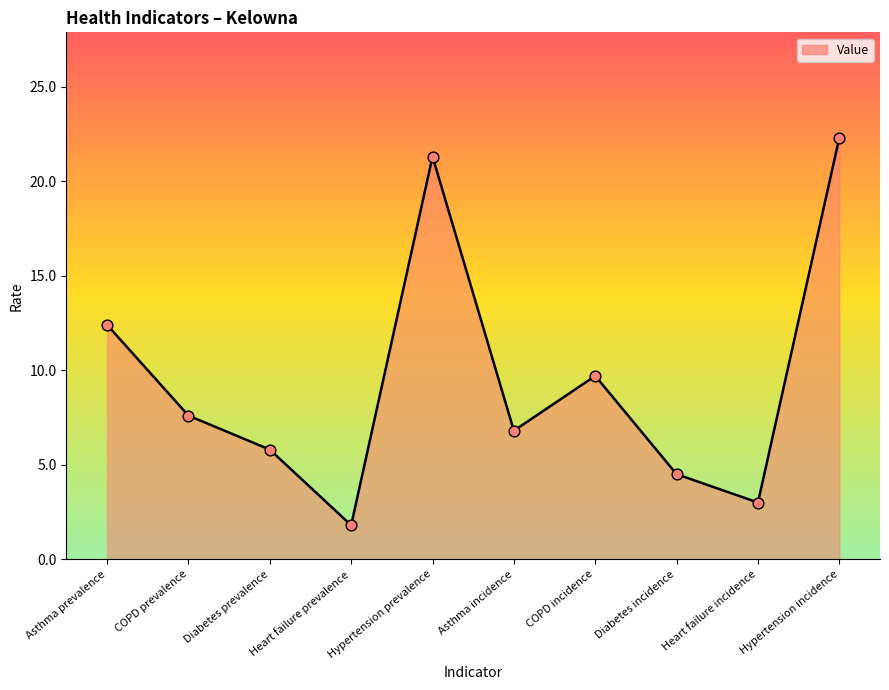

Which has a higher value, COPD prevalence or Asthma incidence?

COPD prevalence